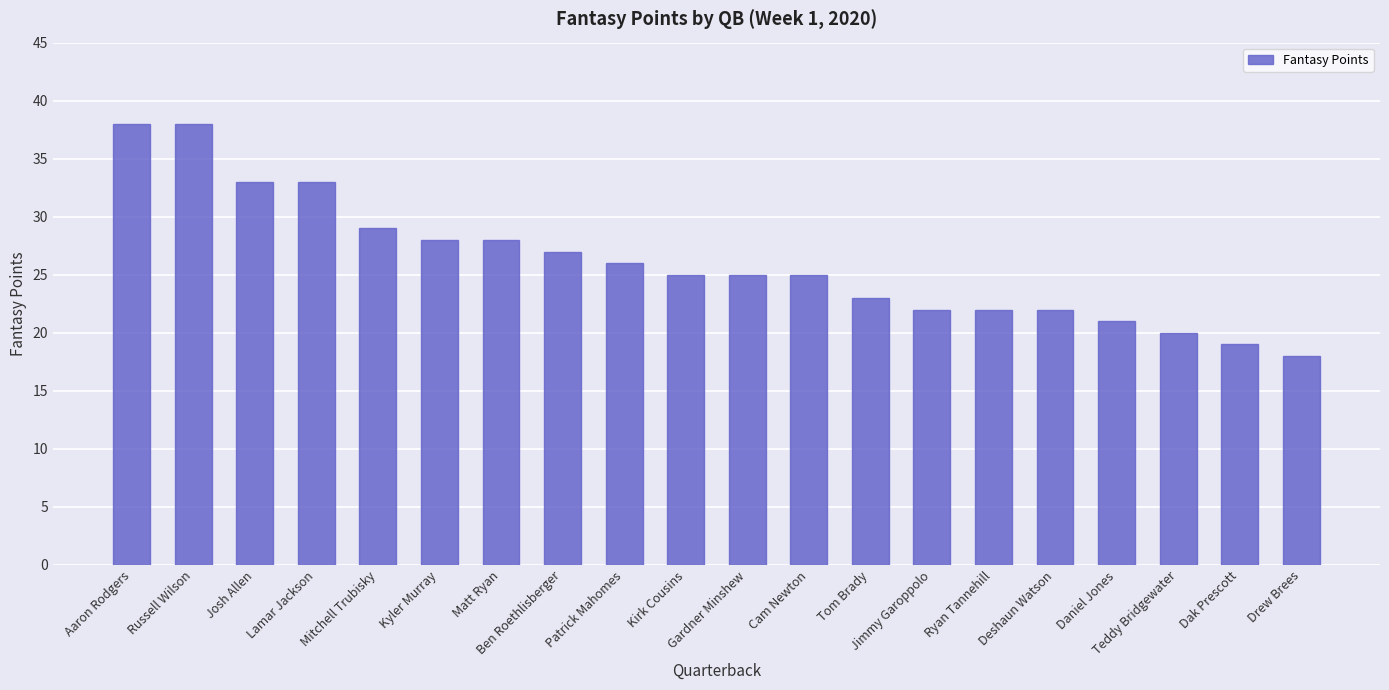

How many data points does each series have?

20